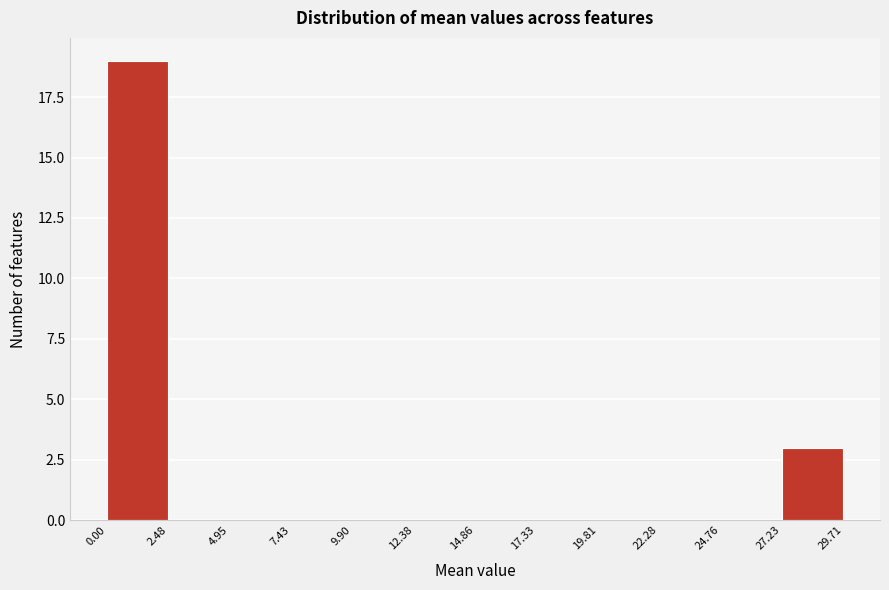

Reading left to right, transcribe this chart: for each bar, give the range it covers on the x-axis and its height. The values are not printed on the chart, so give them approximately, as read against the axis.

0.00 to 2.48: 19
2.48 to 4.95: 0
4.95 to 7.43: 0
7.43 to 9.90: 0
9.90 to 12.38: 0
12.38 to 14.86: 0
14.86 to 17.33: 0
17.33 to 19.81: 0
19.81 to 22.28: 0
22.28 to 24.76: 0
24.76 to 27.23: 0
27.23 to 29.71: 3